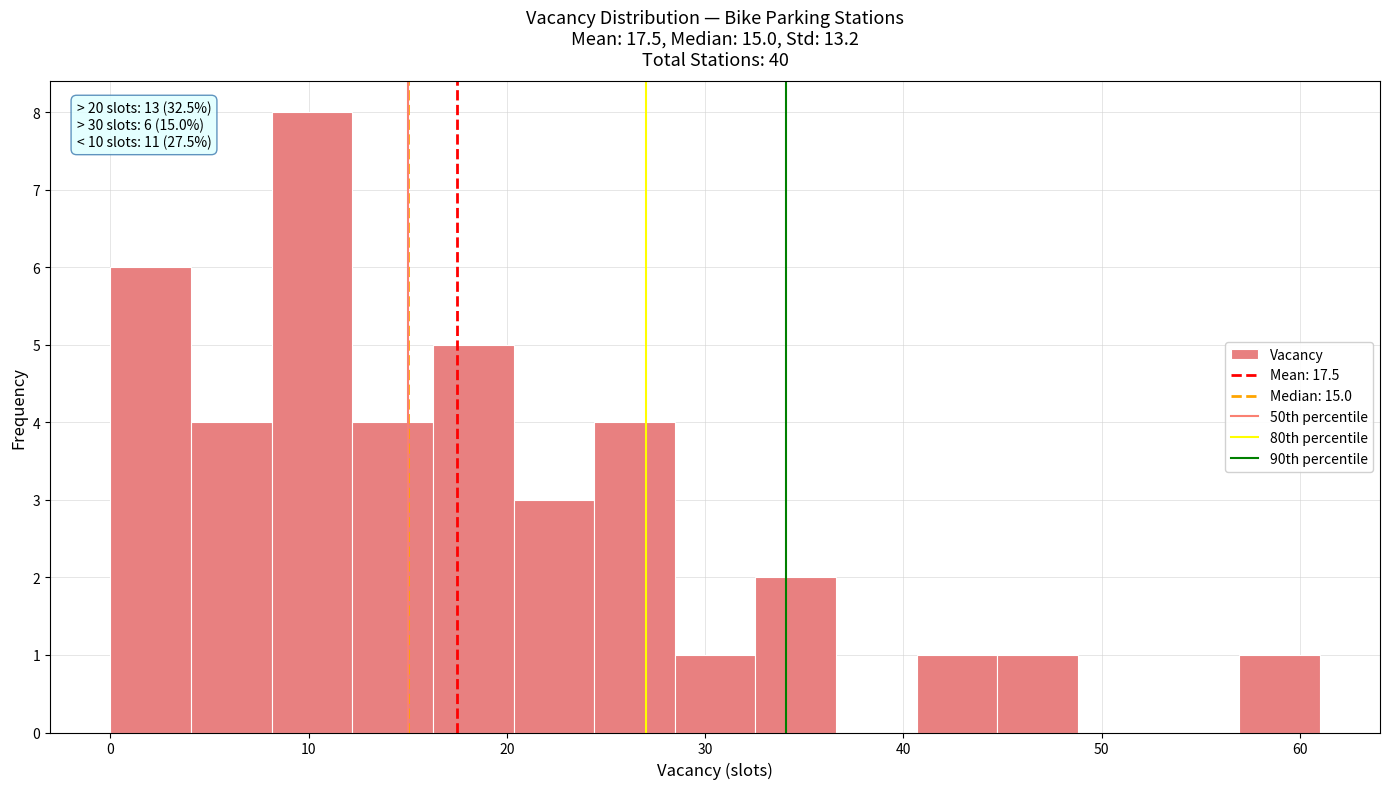

Which range on the x-axis has the tallest bar?

8 to 12